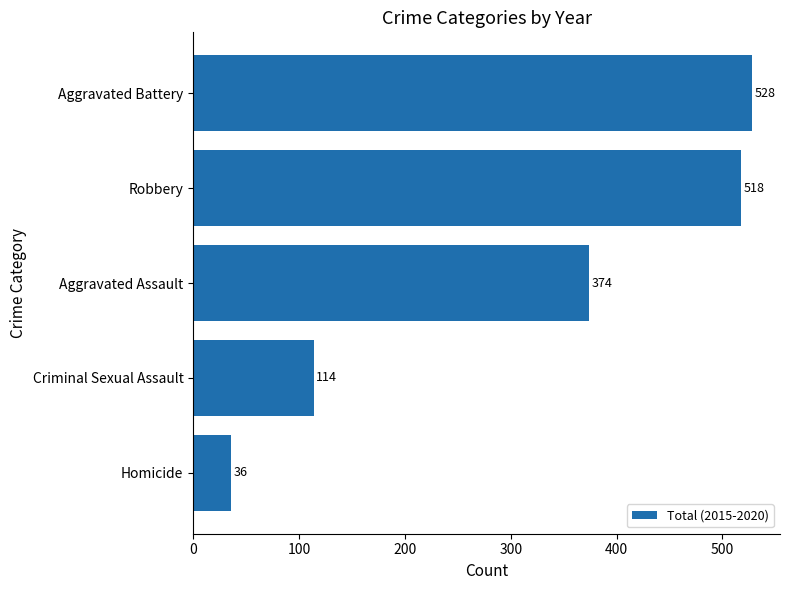

At which label is the value closest to 282?

Aggravated Assault